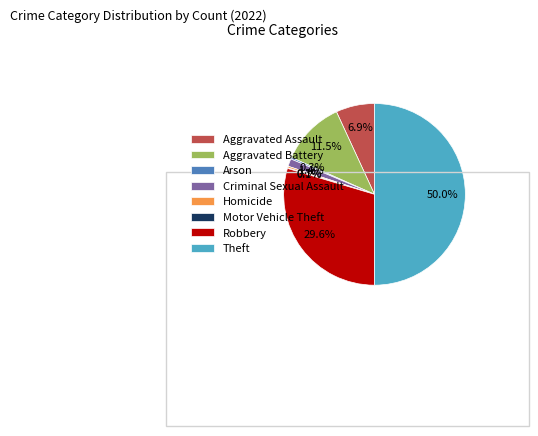

What percentage is the Theft slice, to the nearest percent?

50%